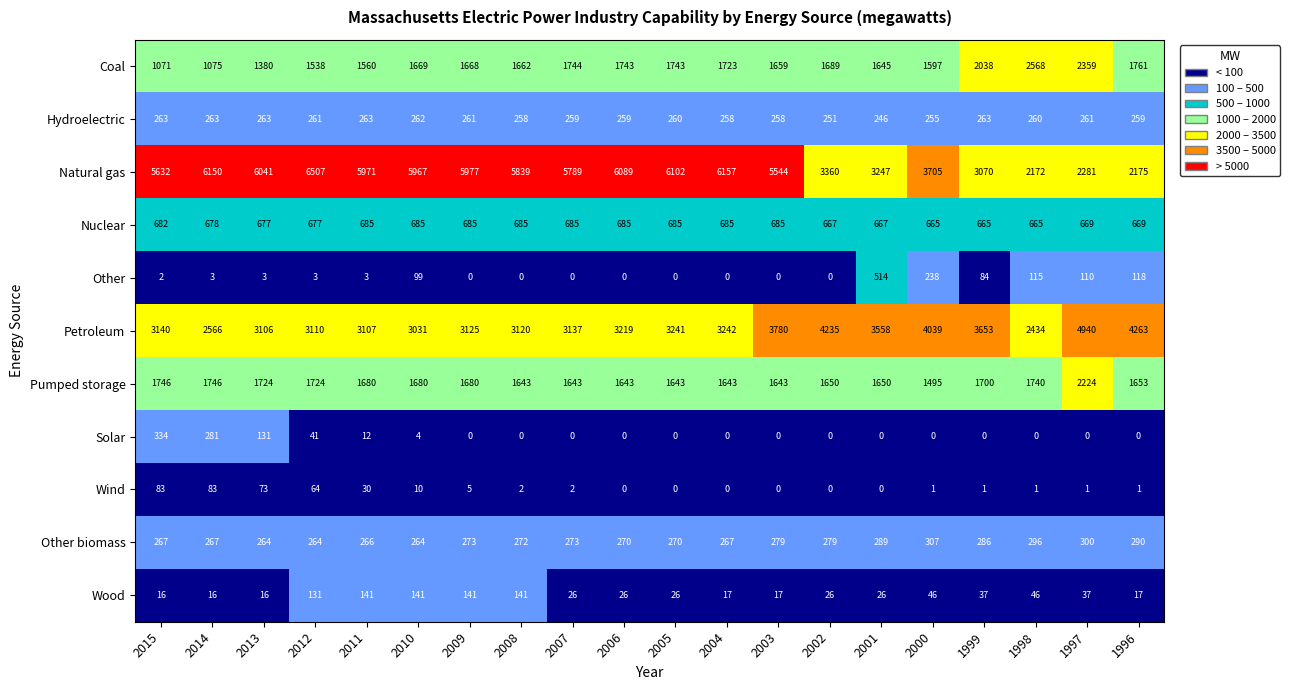

How many values in the Other biomass series are below 273?

10